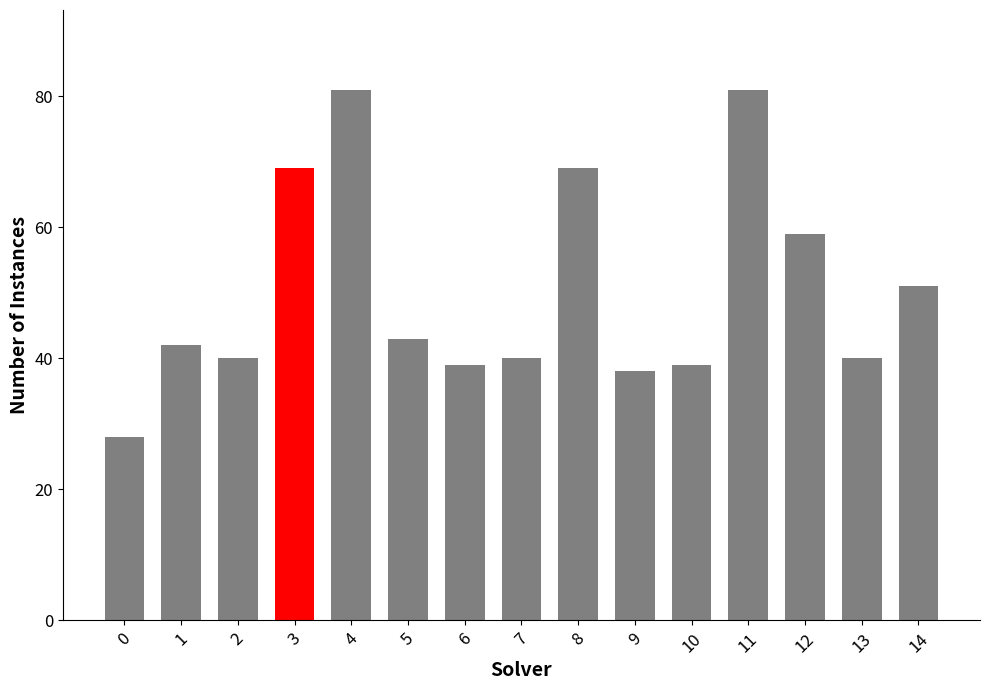

What is the sum of the values at 1 and 5?

85